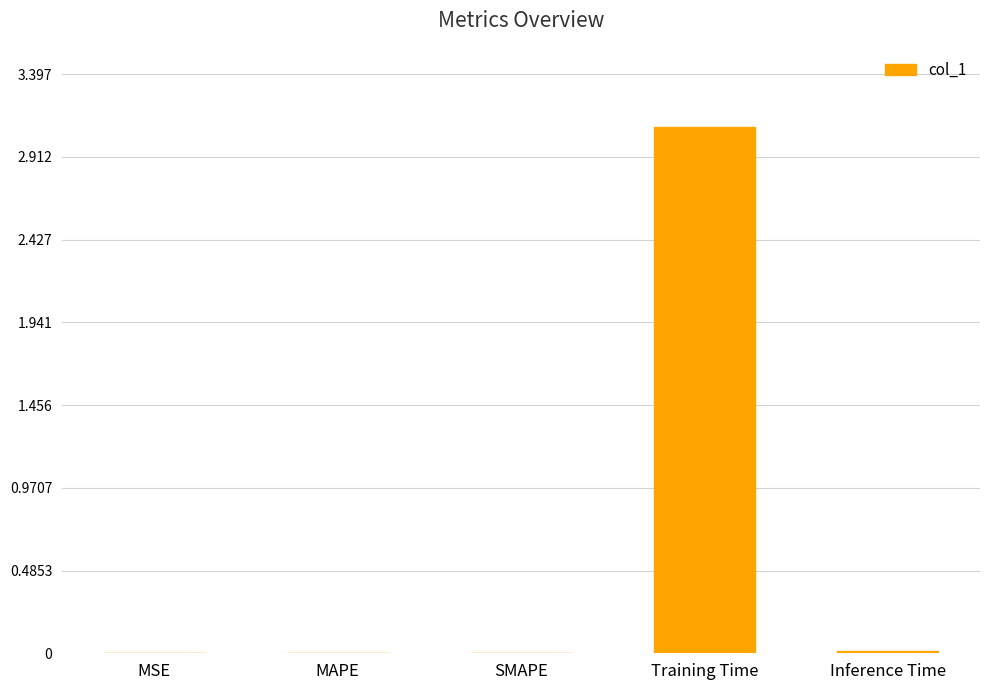

Which has a higher value, Training Time or Inference Time?

Training Time